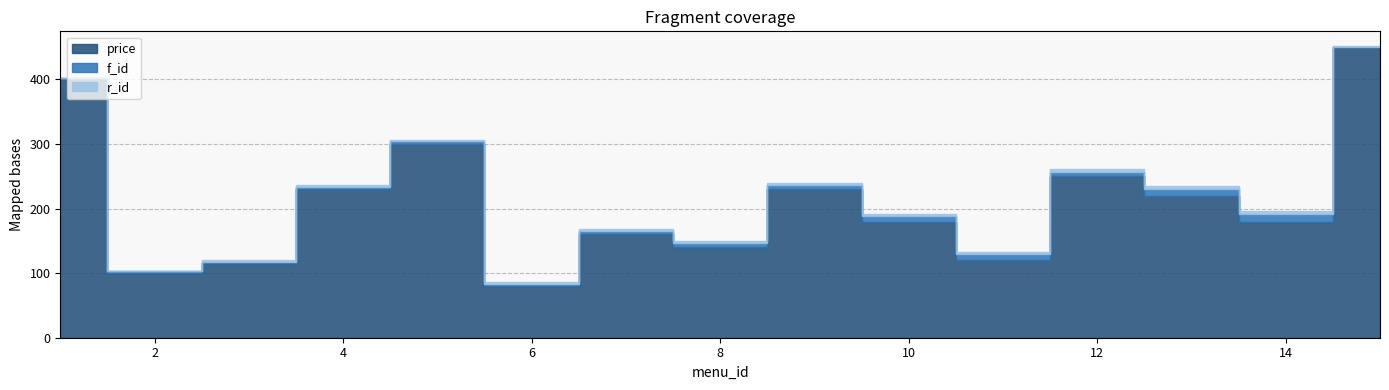

Which series changed the most between 2 and 8?

price